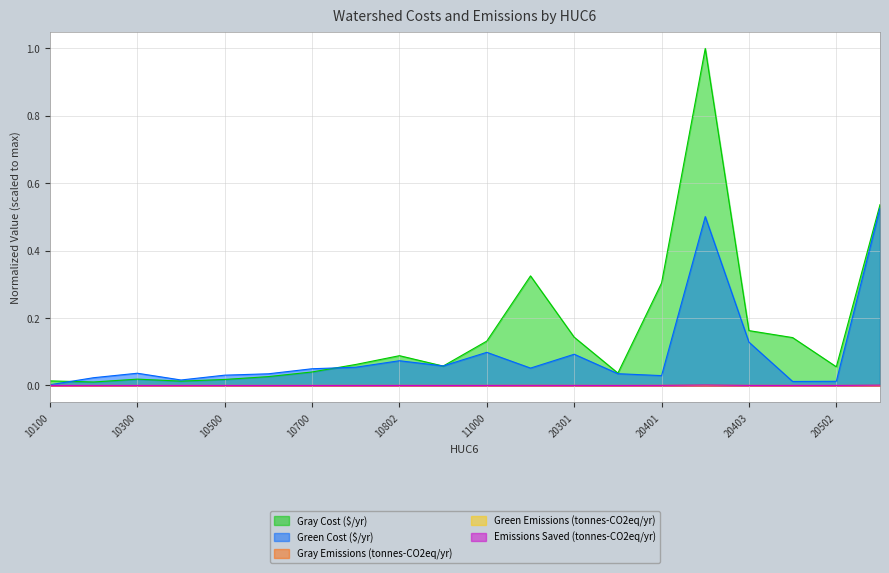

What are all the series names shown in the legend?

Gray Cost ($/yr), Green Cost ($/yr), Gray Emissions (tonnes-CO2eq/yr), Green Emissions (tonnes-CO2eq/yr), Emissions Saved (tonnes-CO2eq/yr)